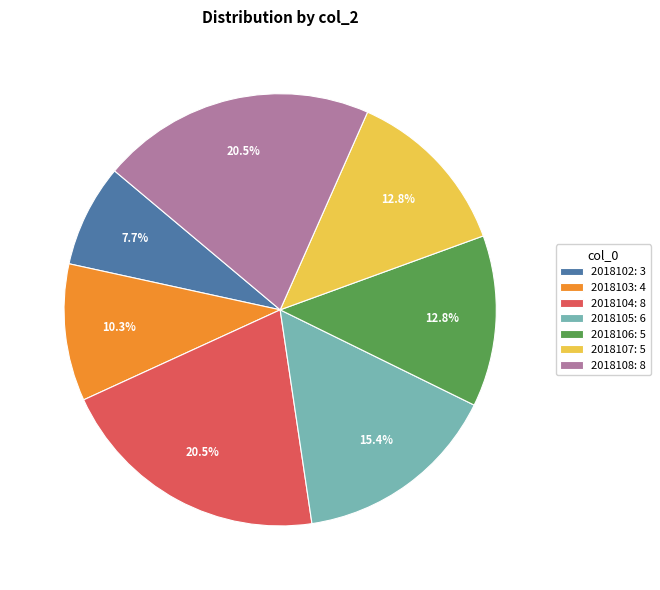

To the nearest percent, what is the difference between the 2018106 and 2018102 slice percentages?

5%